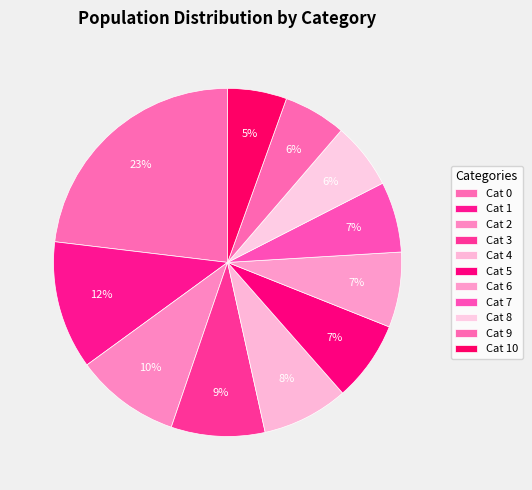

Count the number of slices in the pie.

11